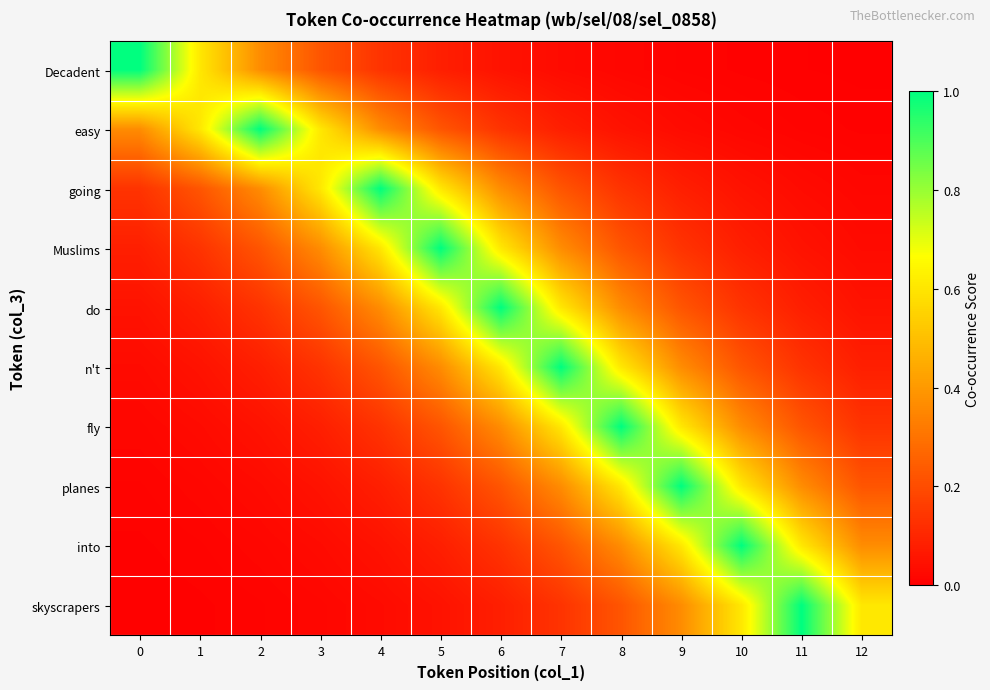

What is the total value across all series at 4?

3.0